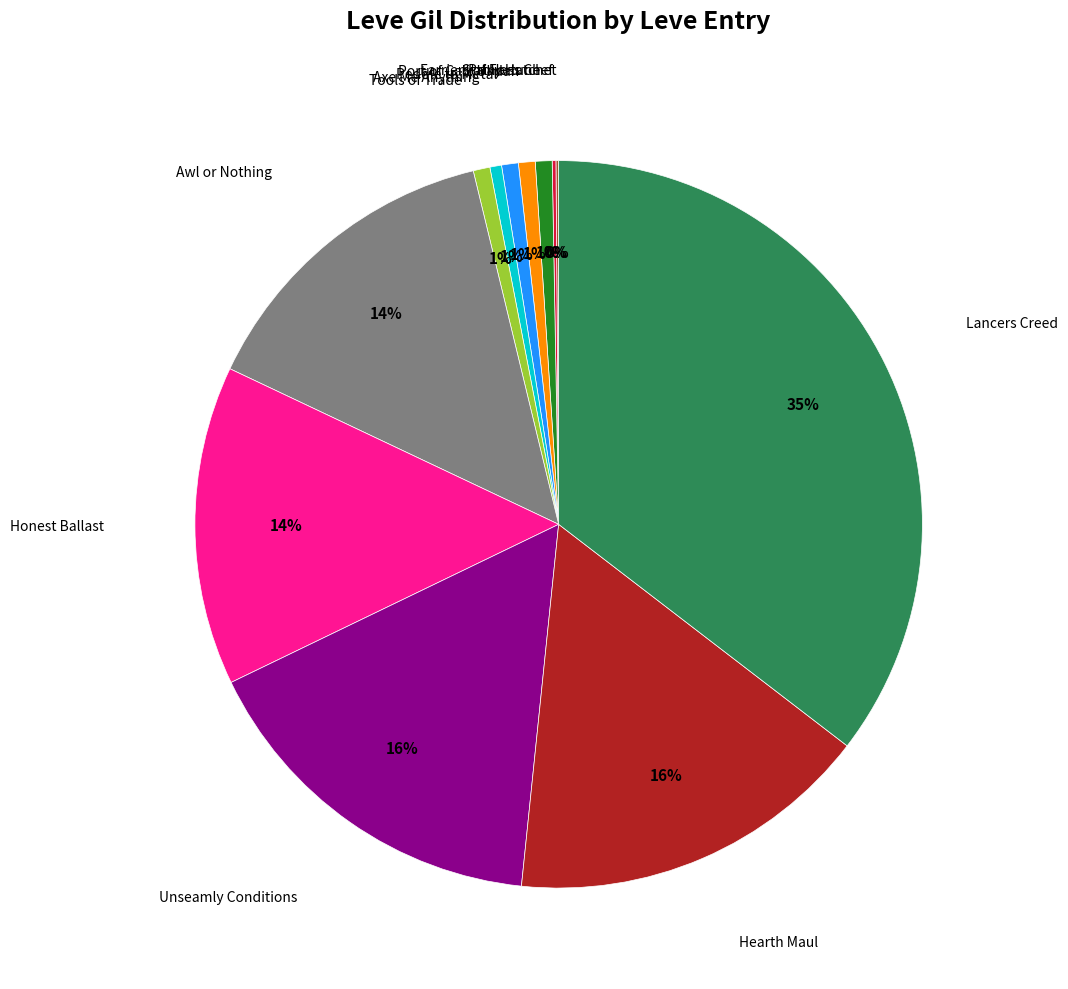

Is it true that Hearth Maul is 10% of the pie?

False